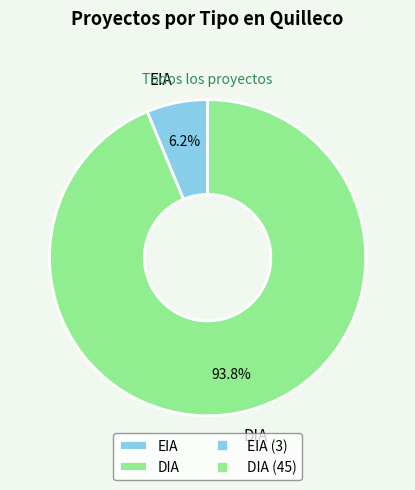

Is there any slice that represents more than half of the pie?

Yes